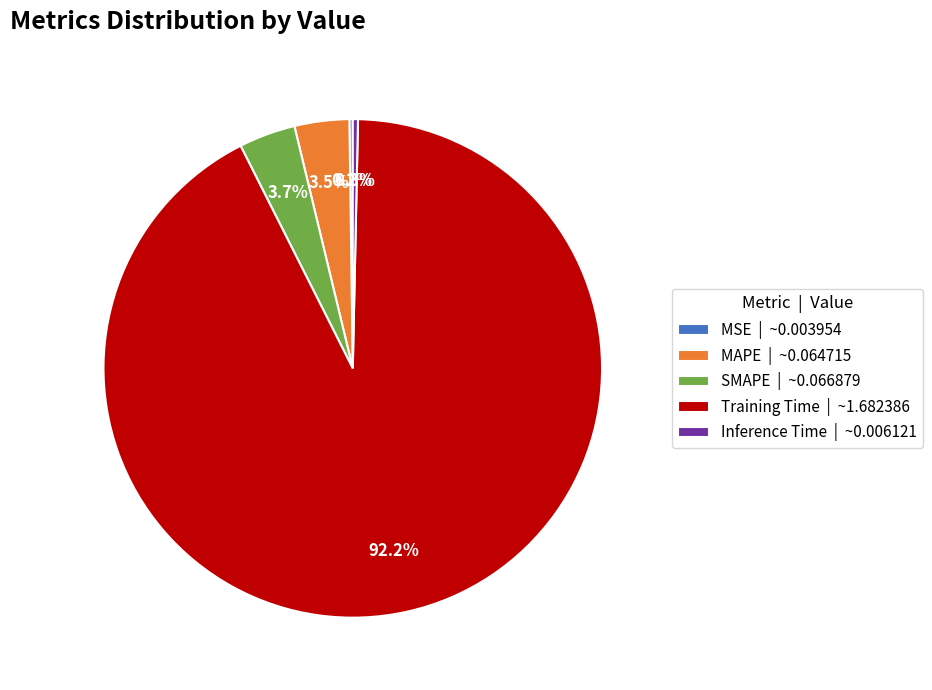

Is there a majority slice in this chart?

Yes